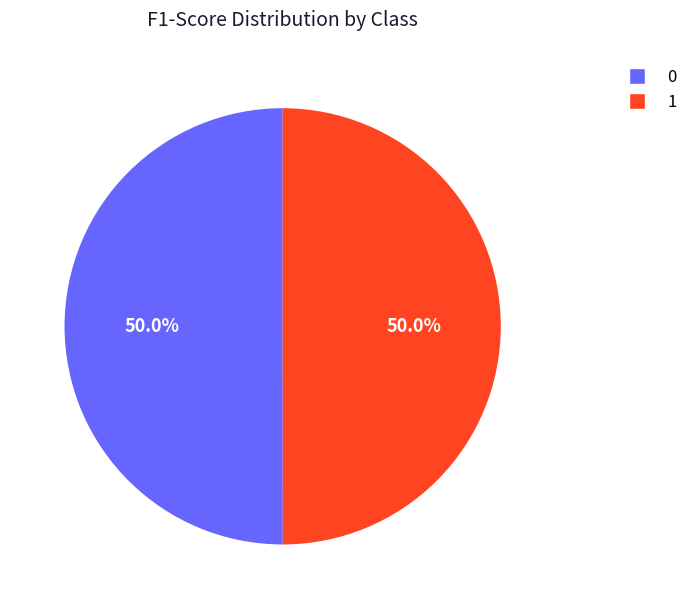

What portion of the pie excludes 1?

50.0%